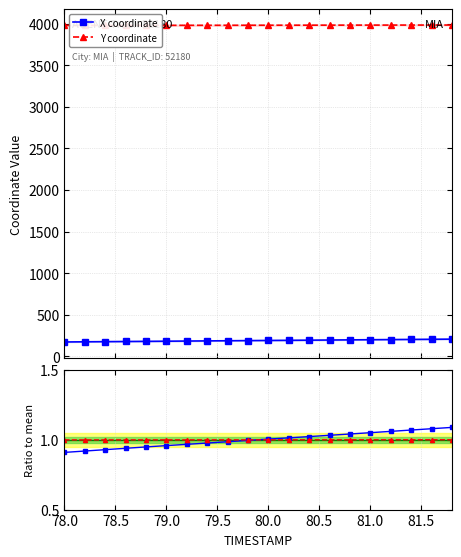

True or false: X coordinate and Y coordinate intersect in this chart.

False